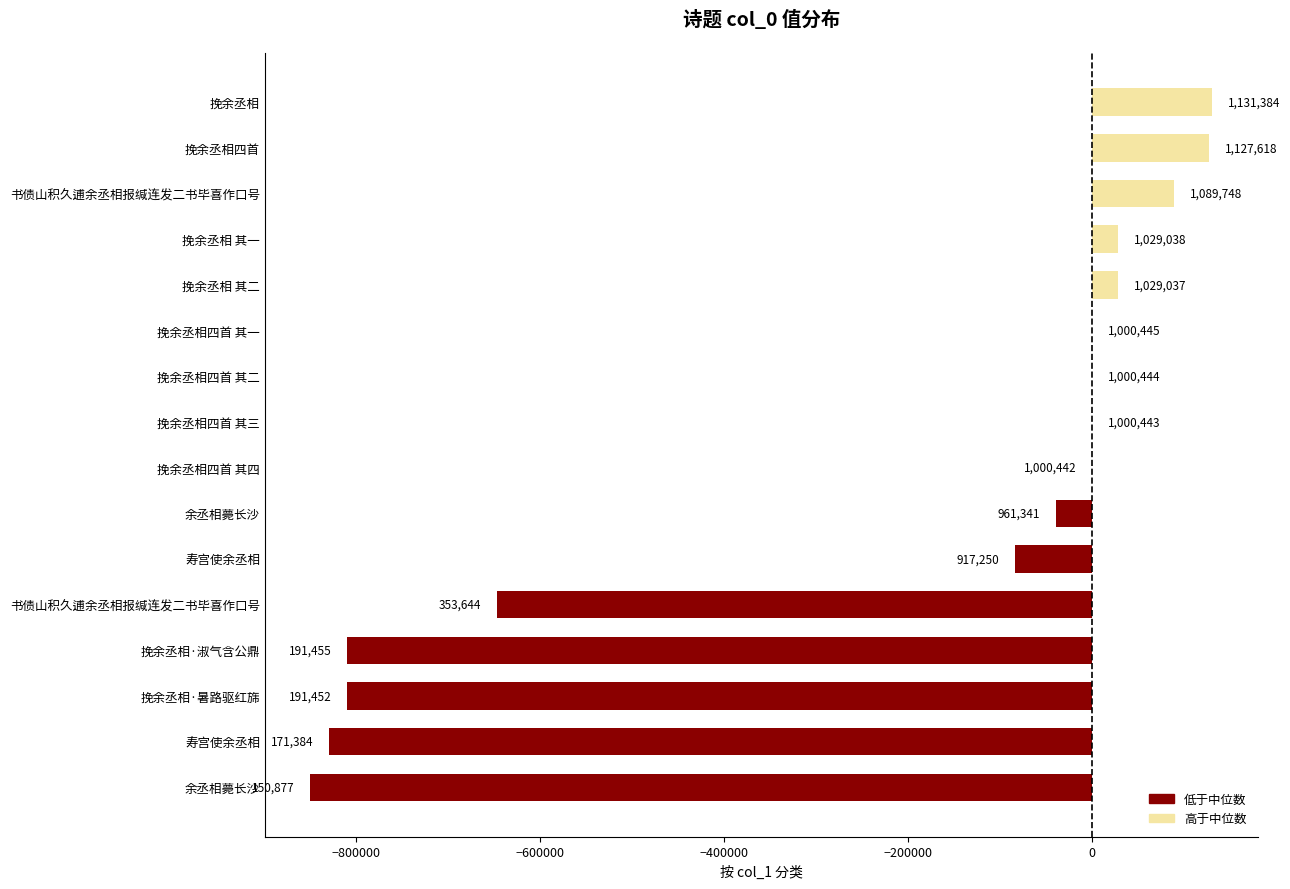

Which has a higher value, 挽余丞相·暑路驱红旆 or 余丞相薨长沙?

余丞相薨长沙